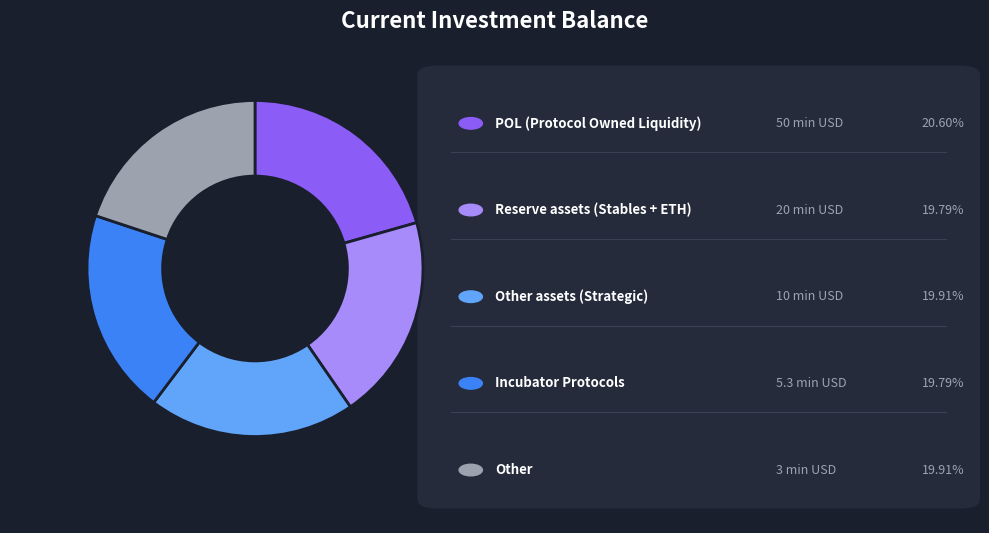

Does any single category account for the majority?

No